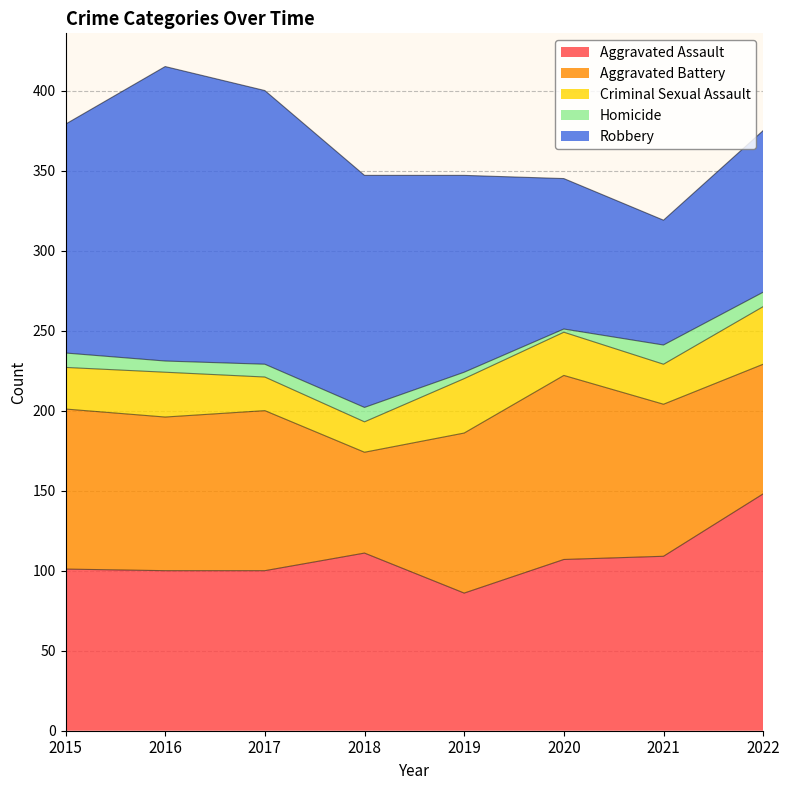

Which category has the highest value across all series?

2016